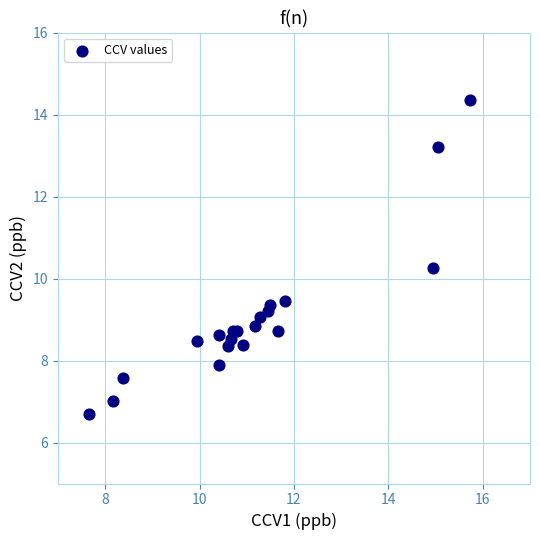

What Y value in the scatter plot is closest to 10?

10.3